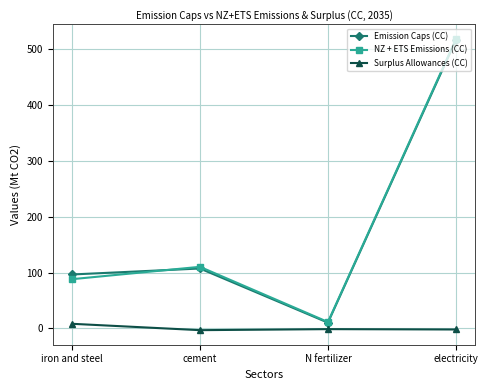

Where does the Surplus Allowances (CC) series first go above -1?

iron and steel